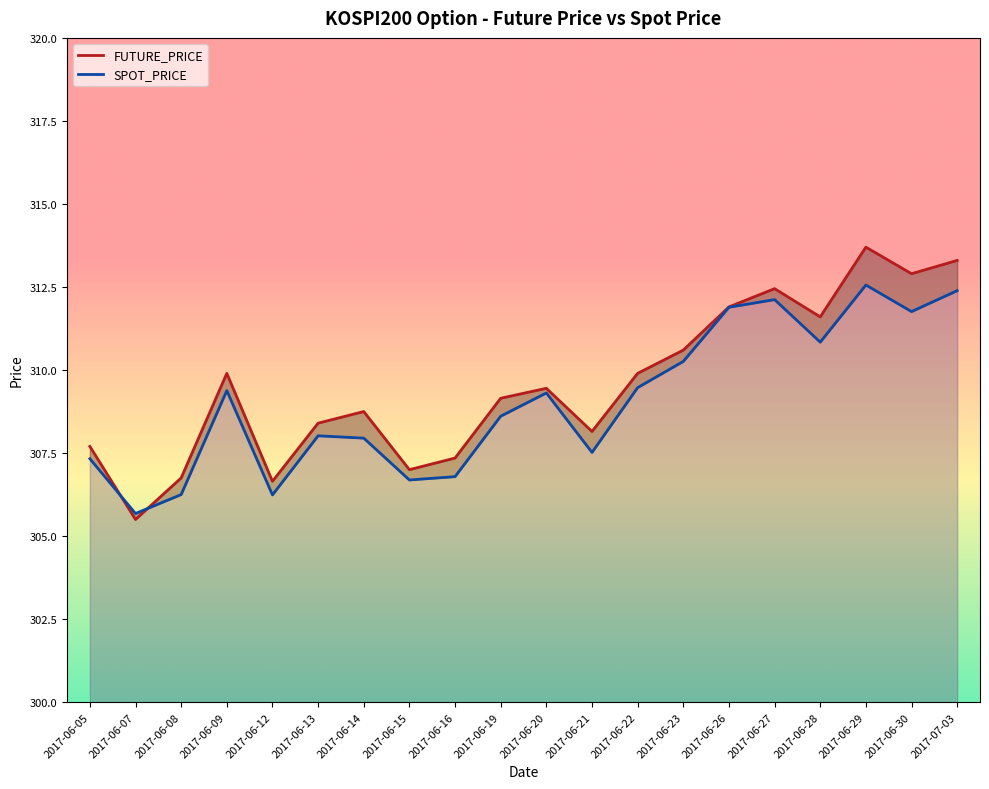

At how many categories does at least one series exceed 306?

19